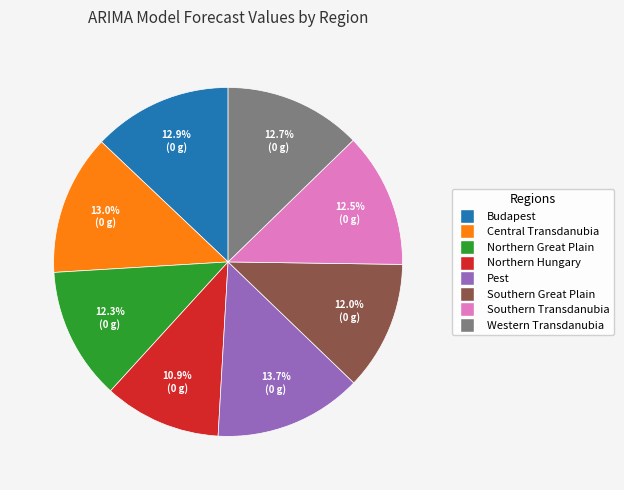

Does Budapest account for over 50% of the chart?

No